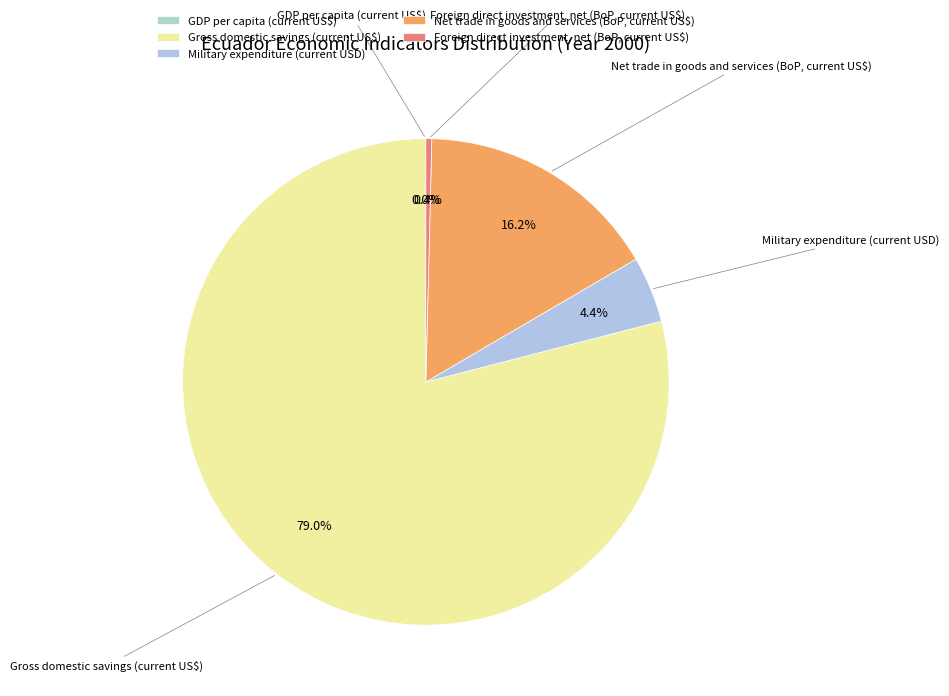

Which category has the biggest portion of the pie?

Gross domestic savings (current US$)